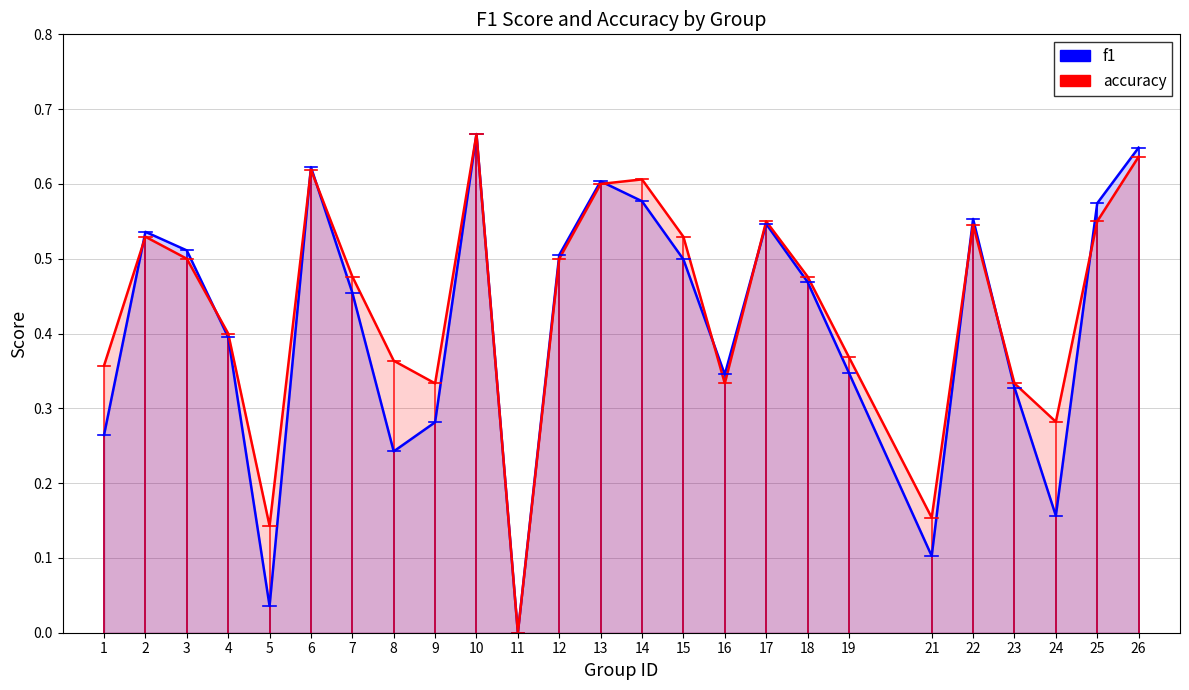

Does the chart have visible grid lines?

Yes